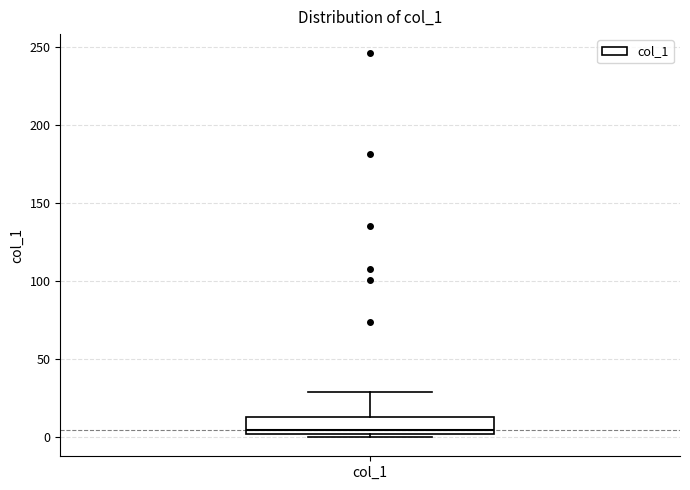

Transcribe this box plot: give where the median line is, the range the box spans, and where the two whiskers end, as read against the y-axis. The values are not printed on the chart, so give them approximately, as read against the axis.

median 5, box 0 to 15, whiskers 0 (just below the box's lower edge) to 30